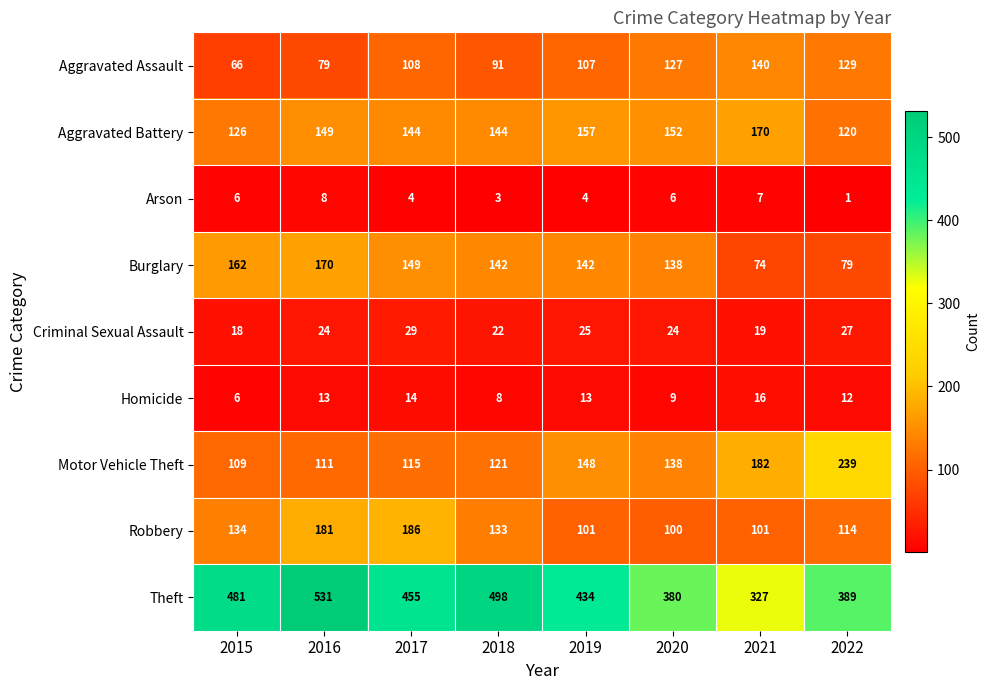

Is it true that Robbery equals 203 at 2022?

False